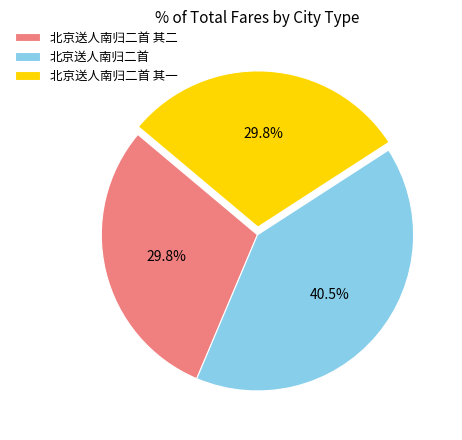

To the nearest percent, what is the difference between the 北京送人南归二首 其一 and 北京送人南归二首 slice percentages?

11%